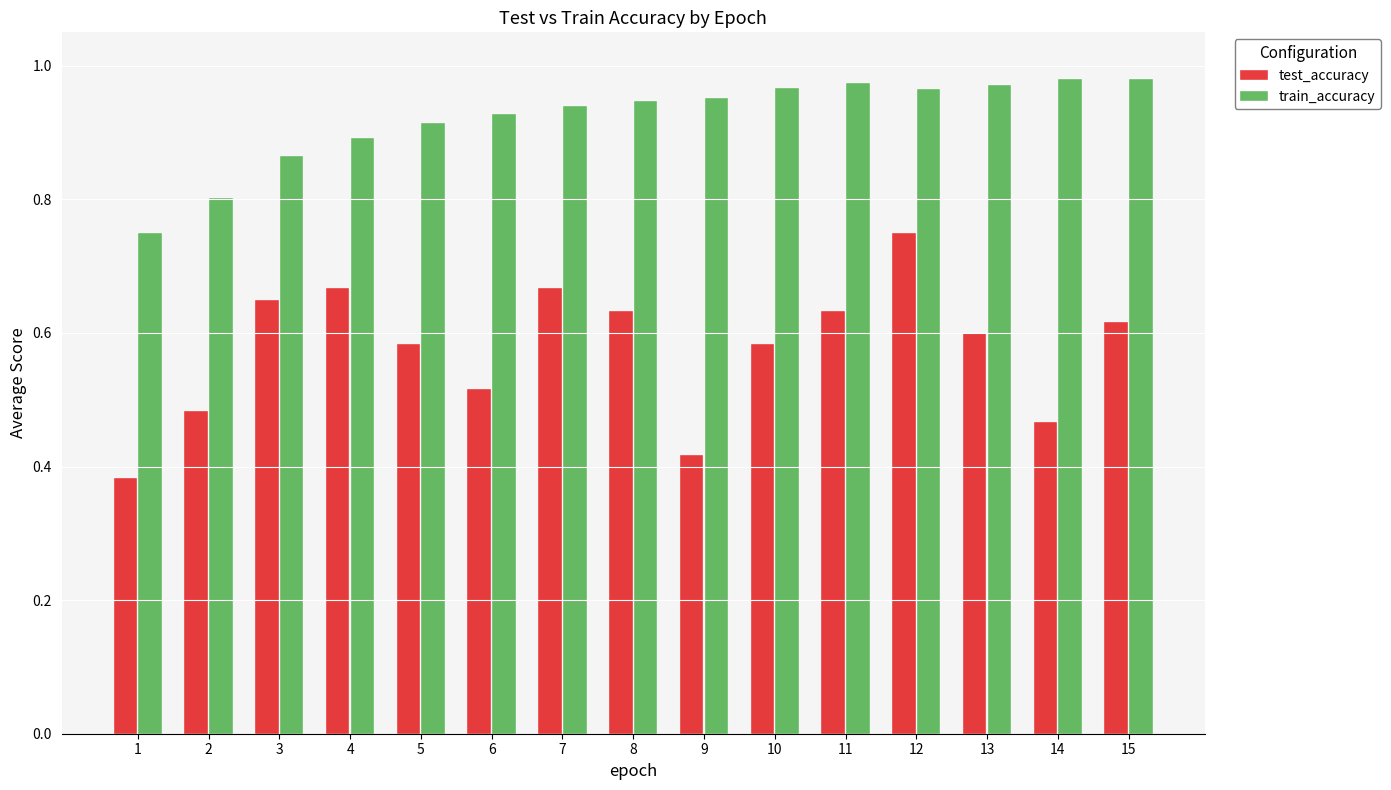

List the series in order of their overall mean, lowest first.

test_accuracy, train_accuracy